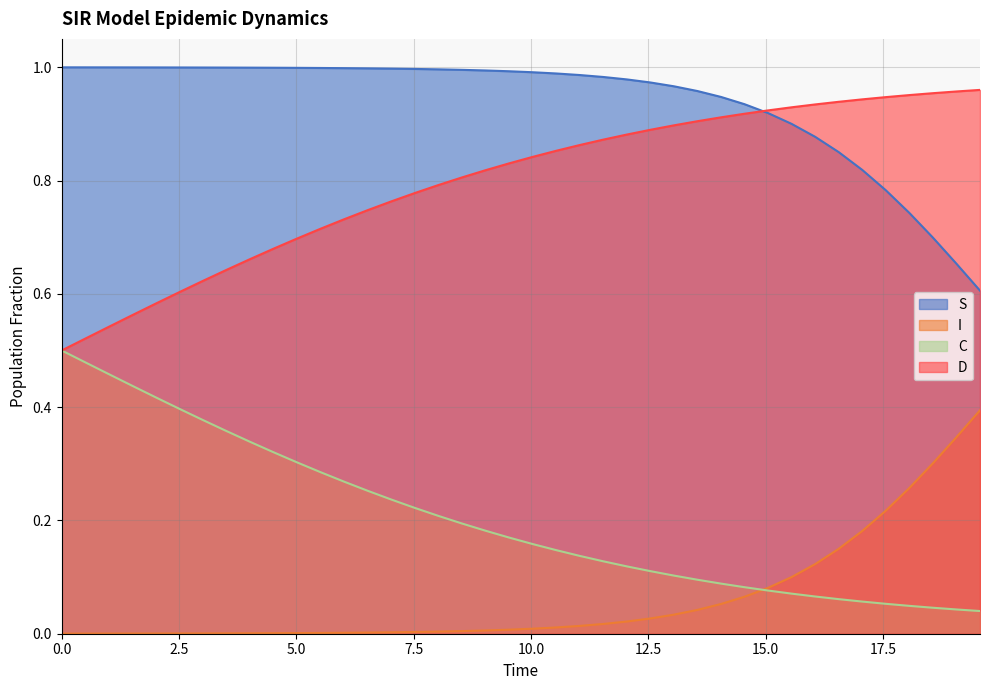

What is the difference between the D values at 1.5050167224080266 and 5.518394648829432?

0.2